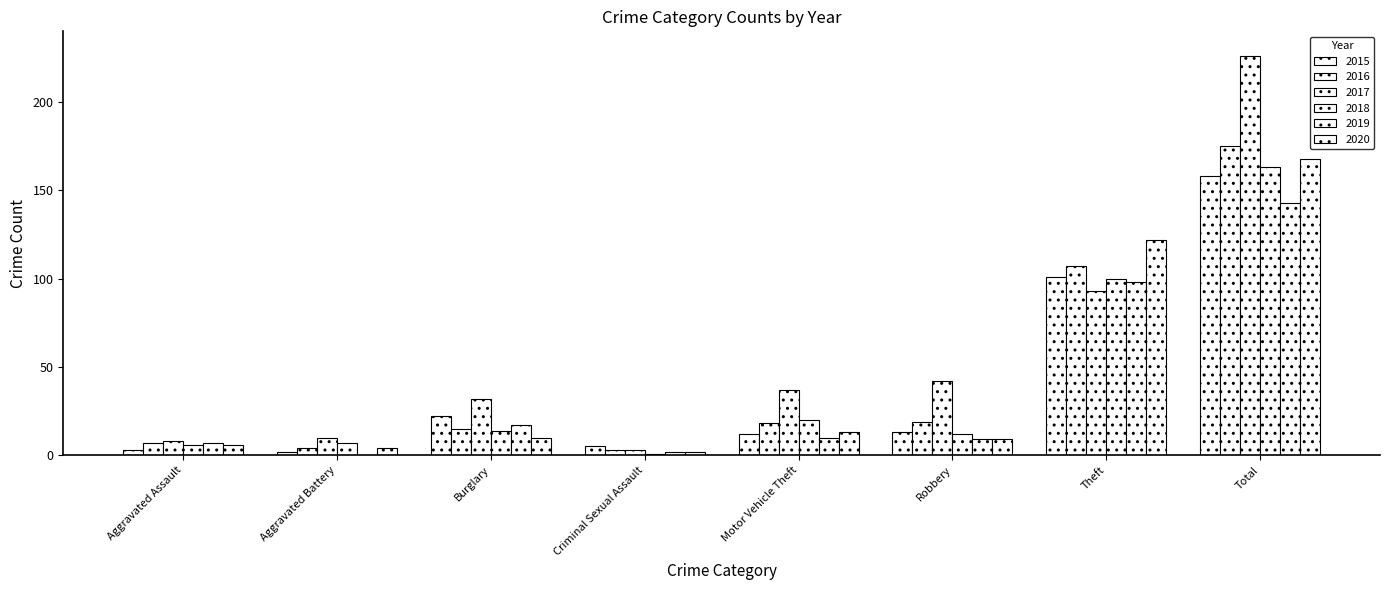

At which label is 2018 closest to 82?

Theft